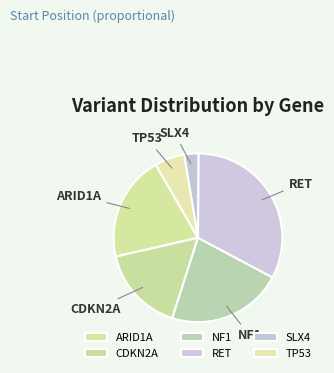

What is the ratio of the value at ARID1A to the value at TP53?

3.6